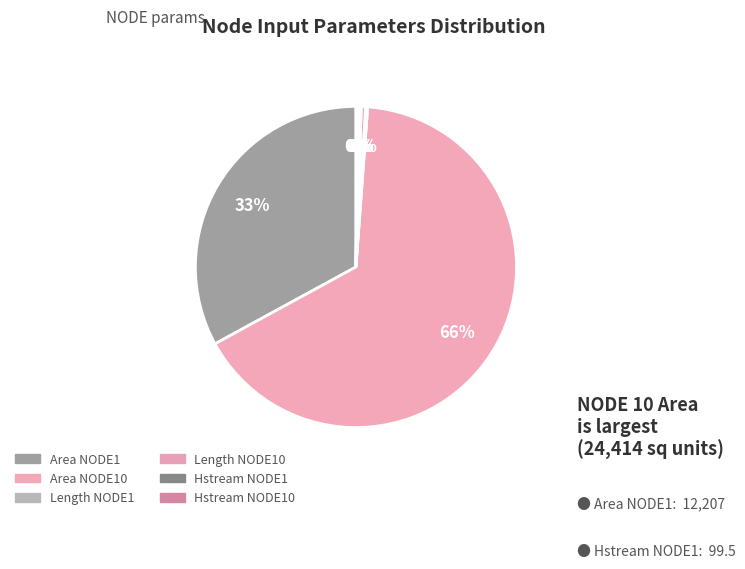

Which category has the biggest portion of the pie?

Area(10)